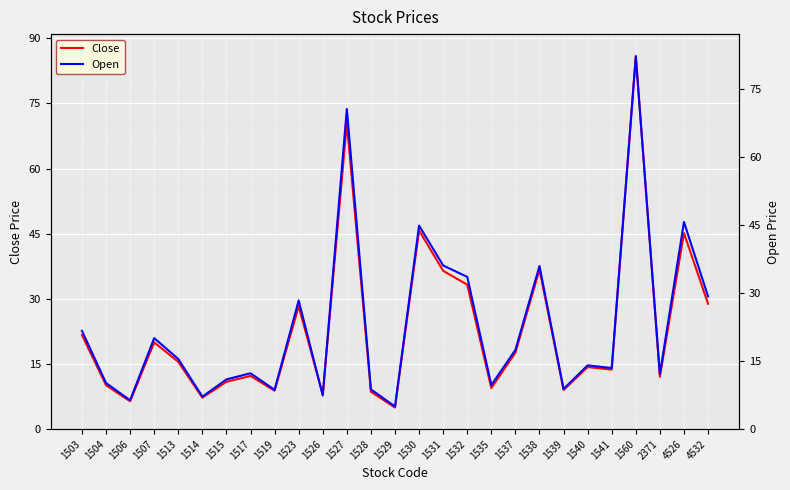

Between which two adjacent categories do Open and Close first intersect?

1514 and 1515